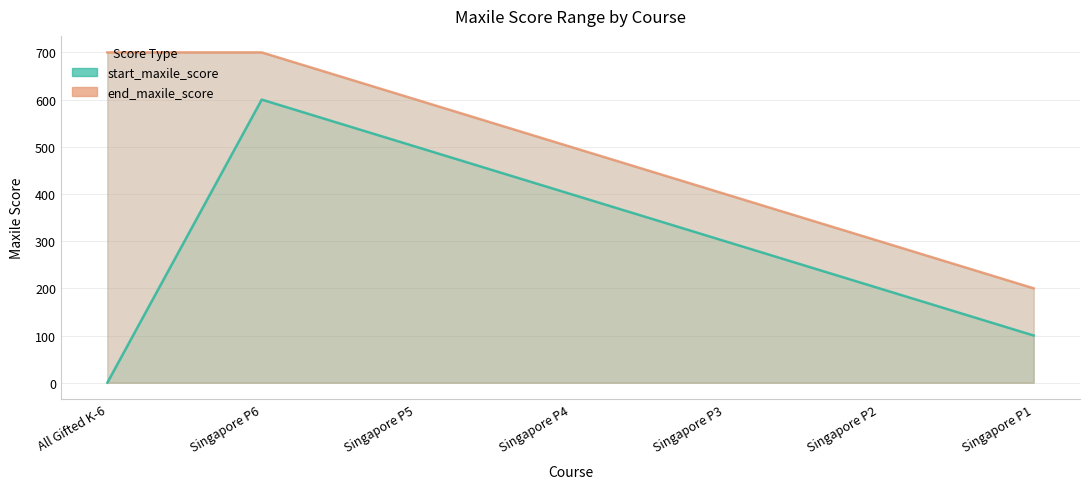

True or false: start_maxile_score and end_maxile_score intersect in this chart.

False